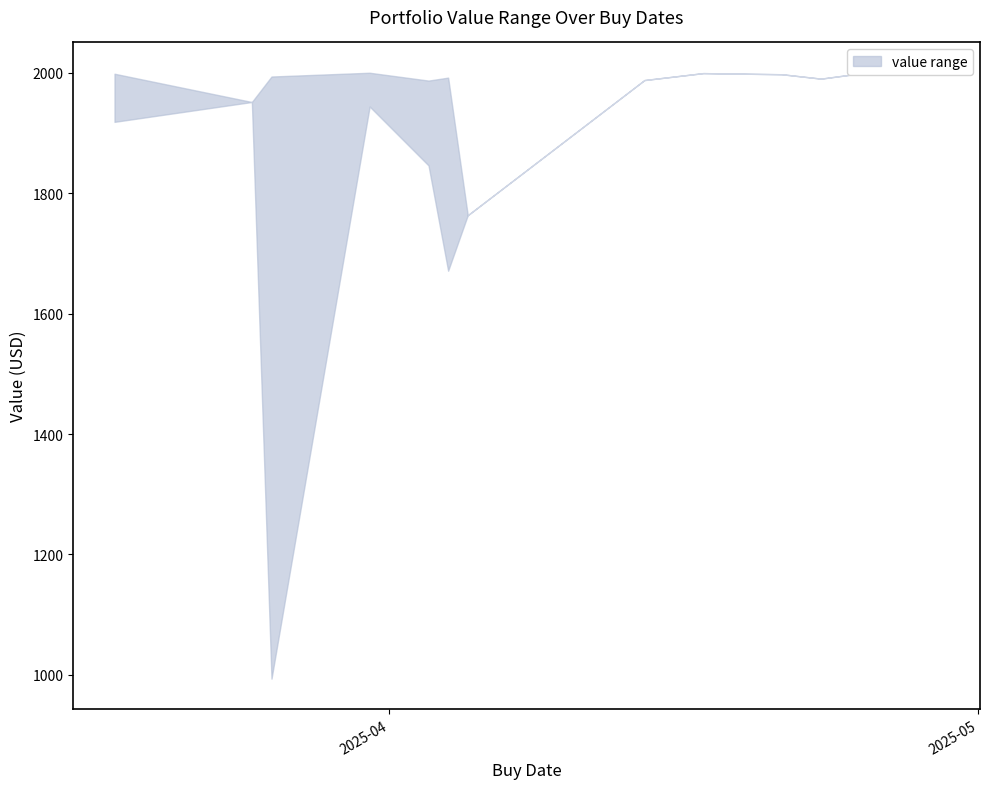

What is the difference between the value_upper values at 2025-04-23 and 2025-04-04?

1.7